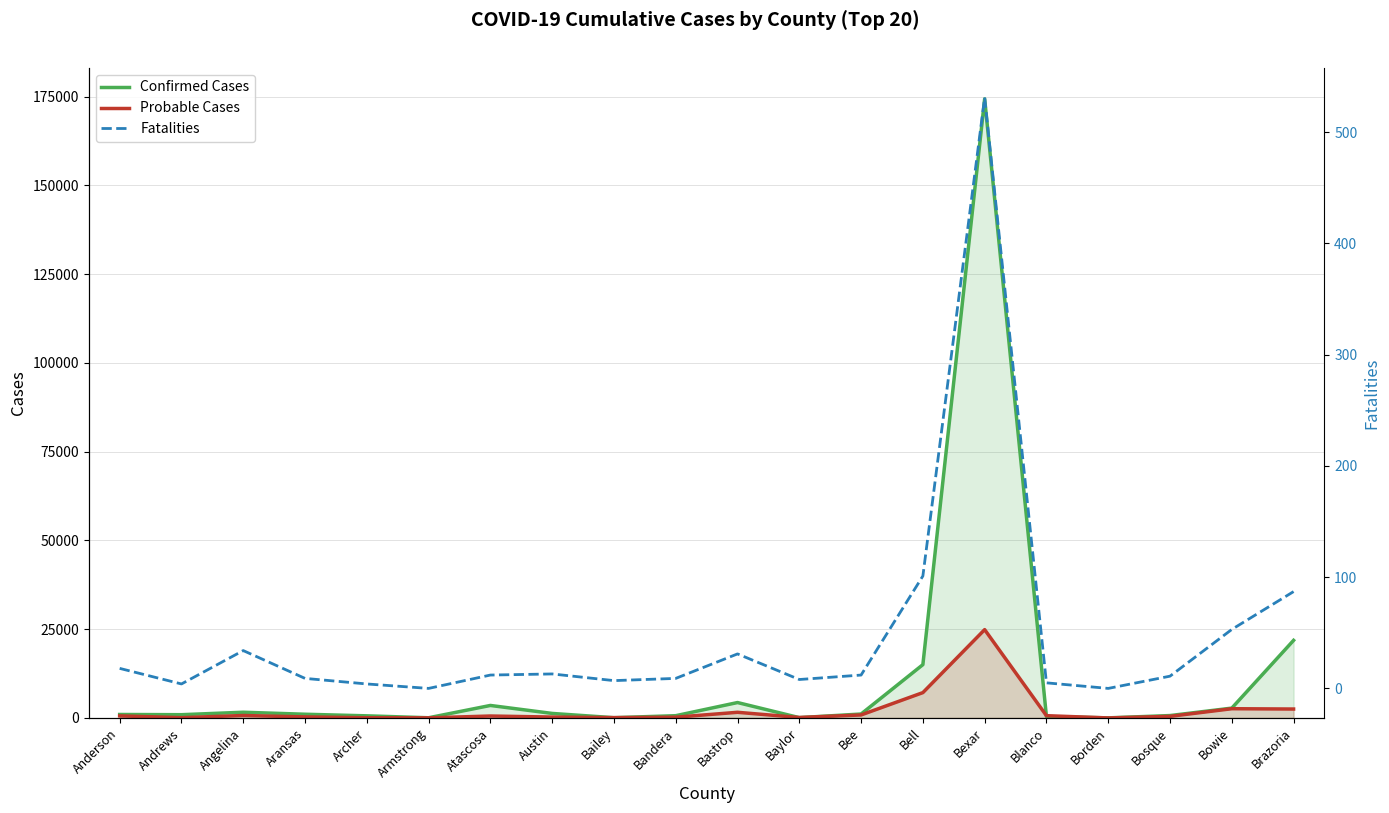

Where is Confirmed Cases nearest to the value 87197?

Brazoria